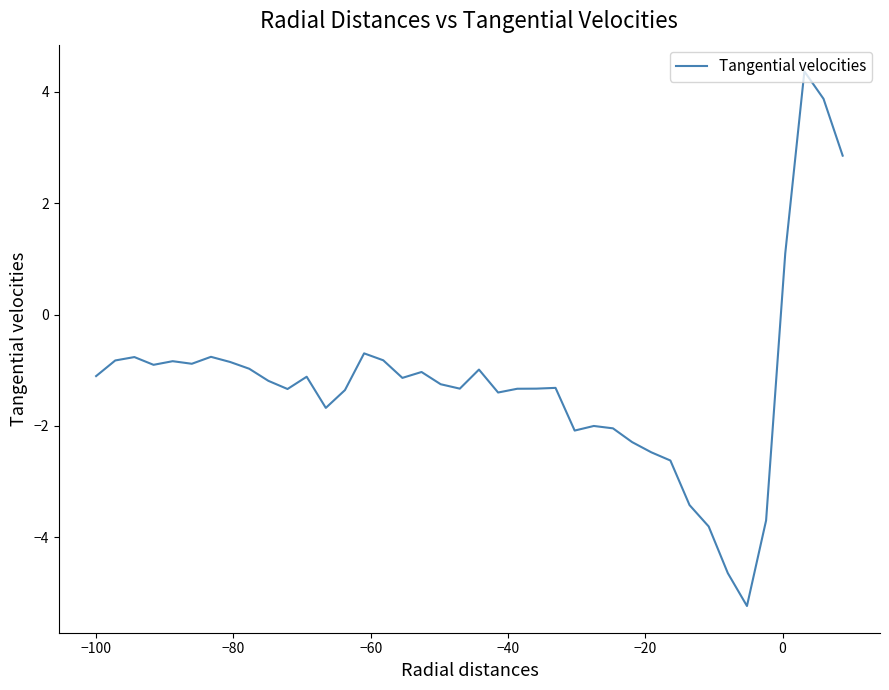

What is the minimum value shown in the chart?

-5.2